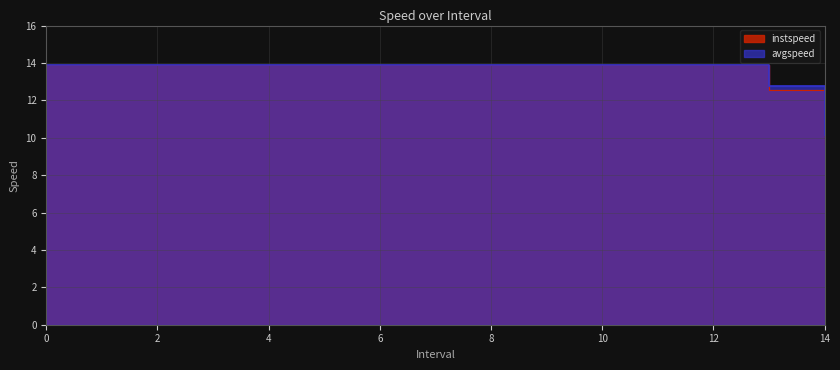

At which label does instspeed reach its minimum?

14.0